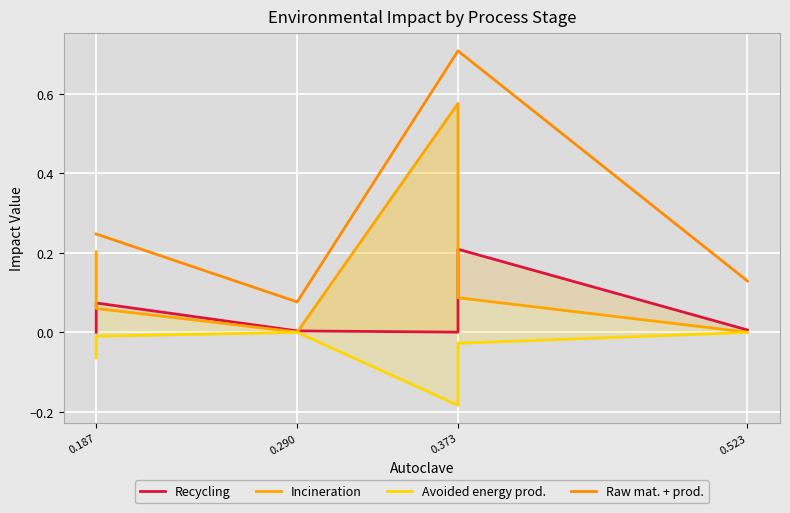

Between 0.290 and 0.373, which is larger?

0.290